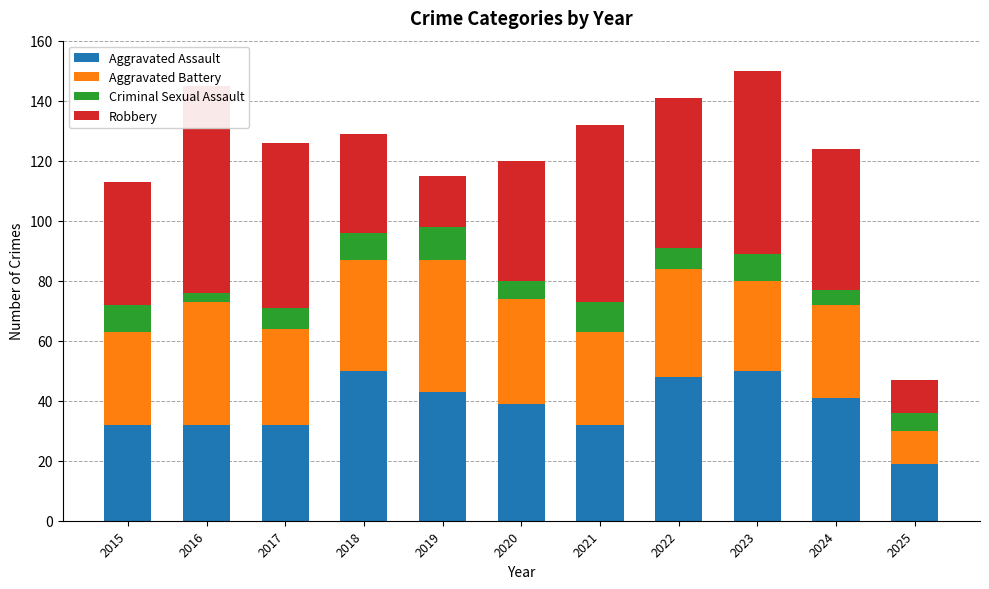

The value of Robbery at 2015 is 20. True or false?

False